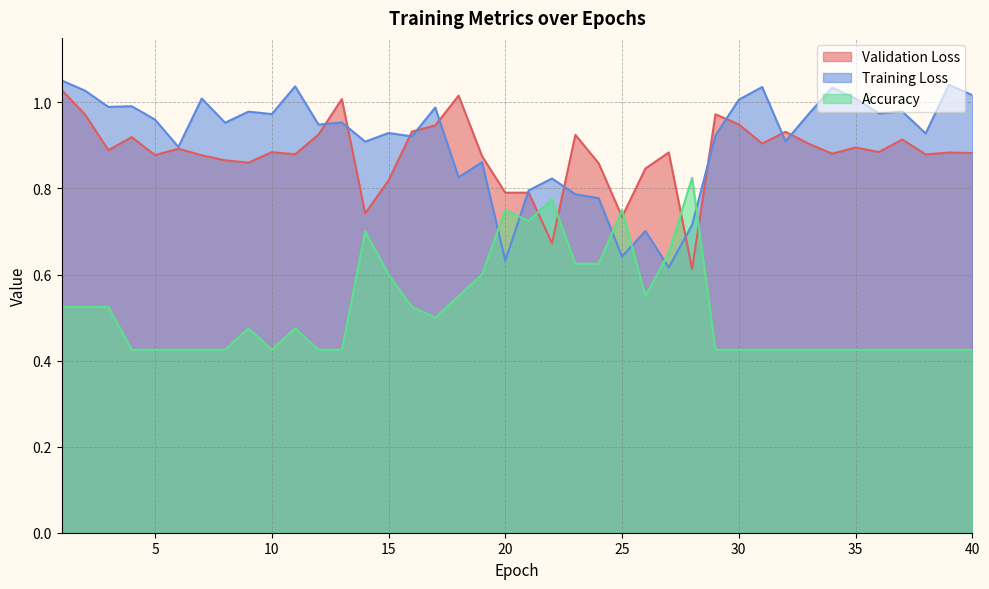

Which category has the lowest value in the Accuracy series?

4